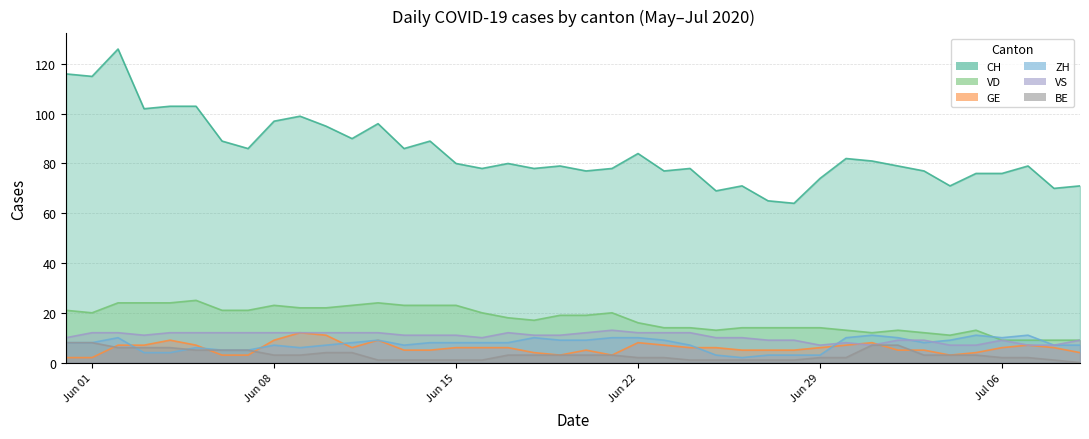

Which series has the largest total across all categories?

CH